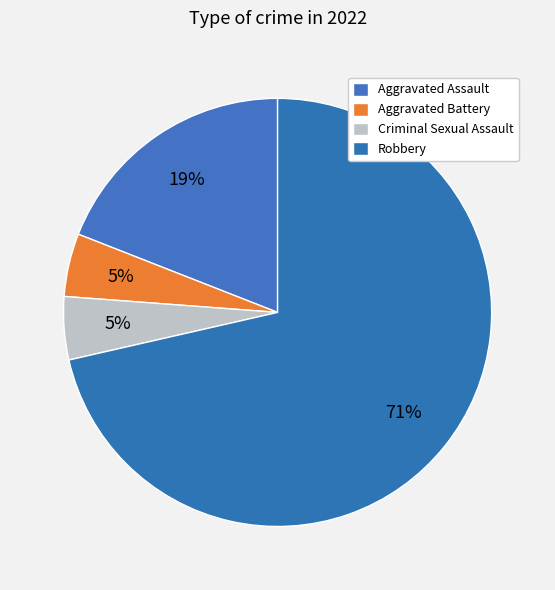

How many segments does this pie chart have?

4